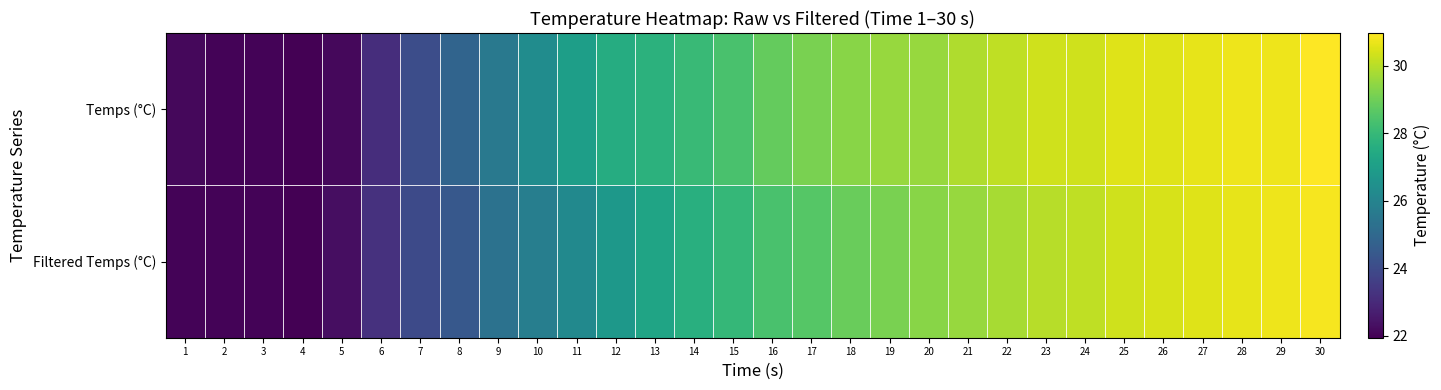

Reading left to right, list all the values displayed in this chart.

Temps (°C): 1=22.1	2=22.0	3=22.0	4=21.9	5=22.1	6=23.1	7=24.1	8=24.8	9=25.6	10=26.3	11=27.0	12=27.5	13=27.7	14=28.1	15=28.4	16=28.8	17=29.1	18=29.4	19=29.6	20=29.6	21=29.9	22=30.1	23=30.3	24=30.3	25=30.5	26=30.5	27=30.6	28=30.8	29=30.8	30=31.0
Filtered Temps (°C): 1=22.0	2=22.0	3=22.0	4=21.9	5=22.3	6=23.2	7=24.0	8=24.4	9=25.3	10=25.8	11=26.2	12=26.8	13=27.2	14=27.6	15=28.0	16=28.4	17=28.6	18=28.9	19=29.1	20=29.4	21=29.6	22=29.8	23=30.0	24=30.1	25=30.3	26=30.4	27=30.5	28=30.6	29=30.8	30=30.9